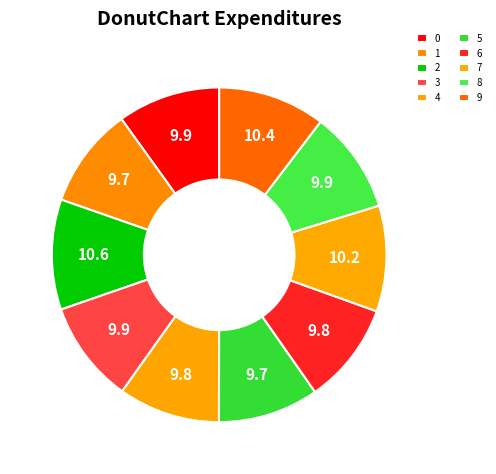

What is the total percentage of 8 and 6?

19.7%